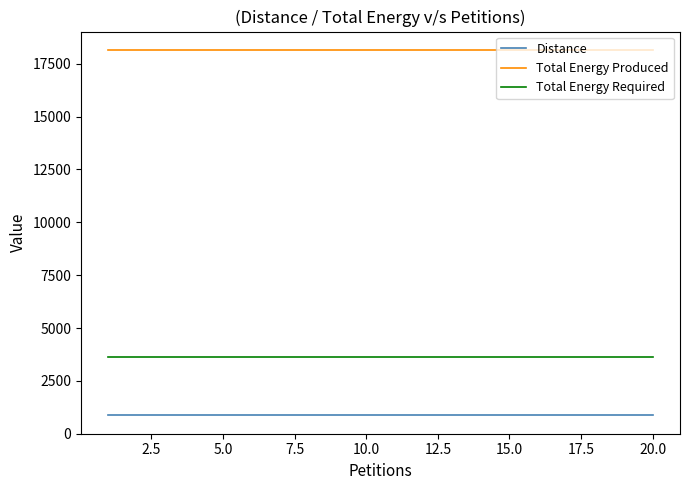

At how many categories does at least one series exceed 1912?

20